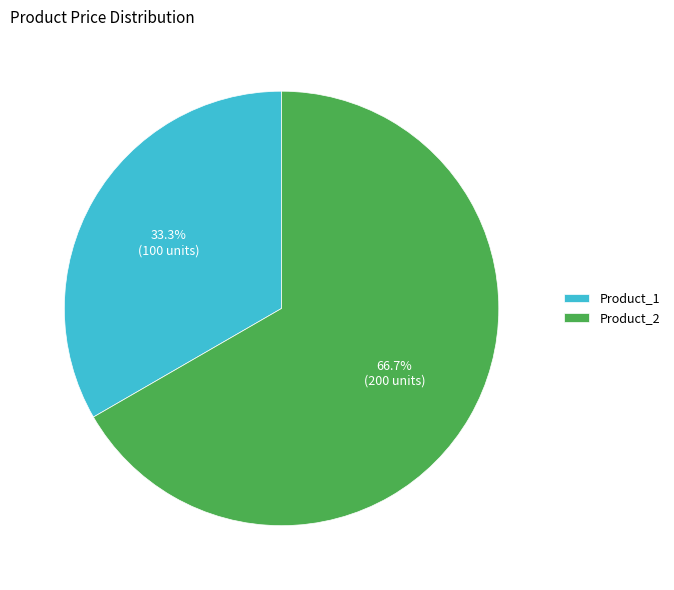

Rank the categories by value from highest to lowest.

Product_2, Product_1